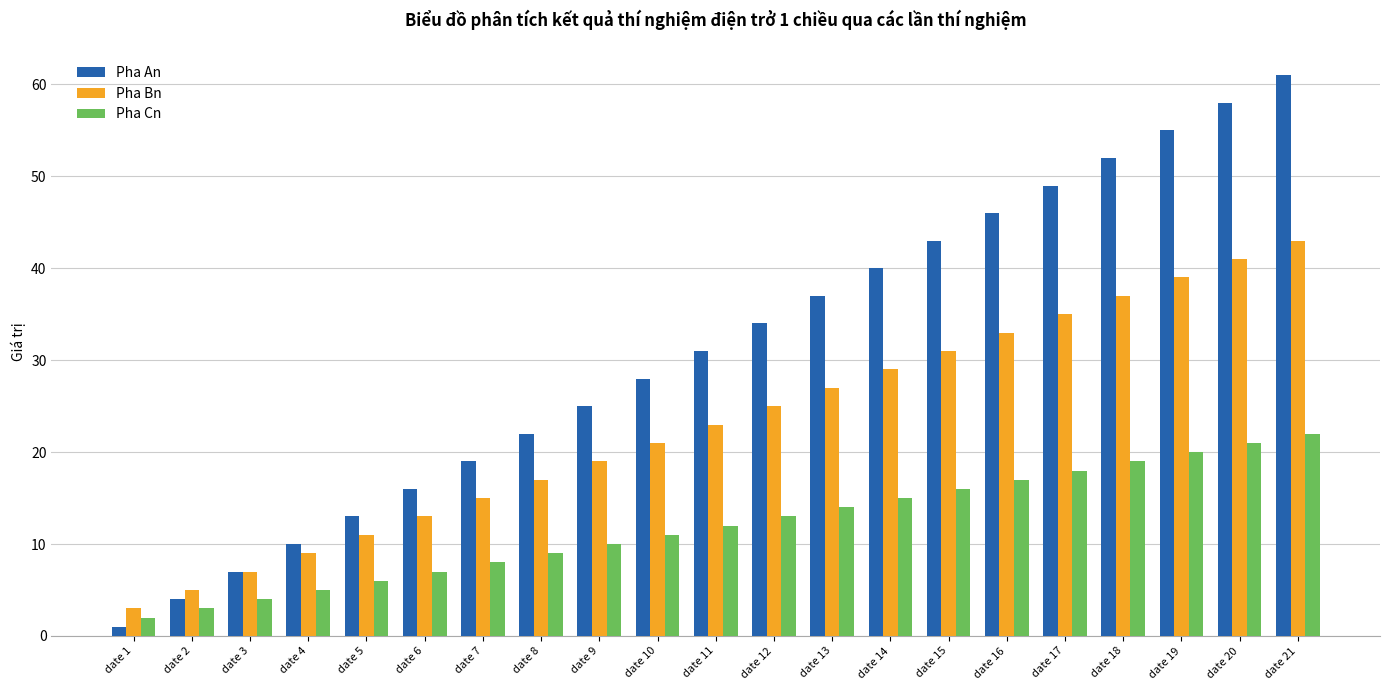

What is the sum of the Pha An values at date 4 and date 3?

17